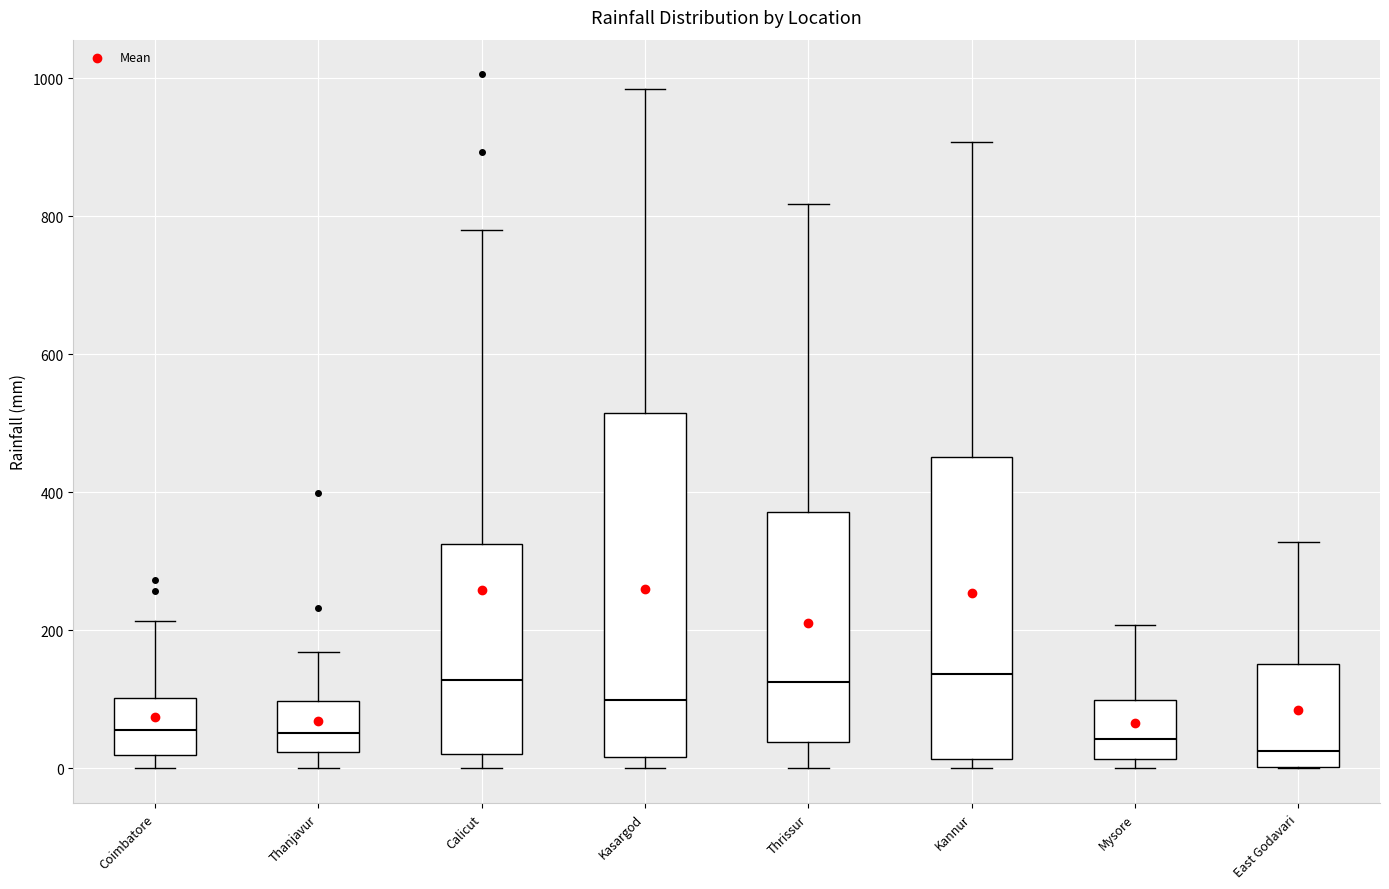

Reading left to right, read every box against the y-axis: the position of its median line, the range the box covers, and the ends of its whiskers. The values are not printed on the chart, so give them approximately, as read against the axis.

Coimbatore: median 60, box 20 to 100, whiskers 0 to 220
Thanjavur: median 60, box 20 to 100, whiskers 0 to 160
Calicut: median 120, box 20 to 320, whiskers 0 to 780
Kasargod: median 100, box 20 to 520, whiskers 0 to 980
Thrissur: median 120, box 40 to 380, whiskers 0 to 820
Kannur: median 140, box 20 to 460, whiskers 0 to 900
Mysore: median 40, box 20 to 100, whiskers 0 to 200
East Godavari: median 20, box 0 to 160, whiskers 0 to 320